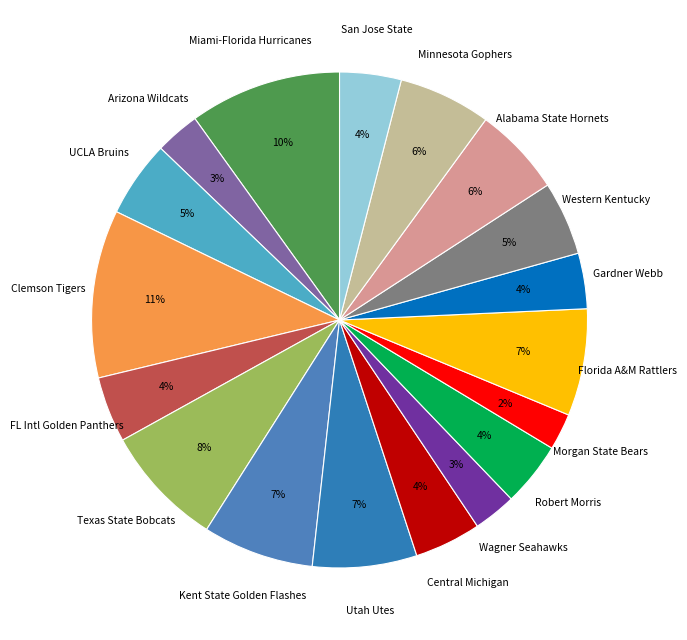

To the nearest percent, what portion does Morgan State Bears represent?

2%